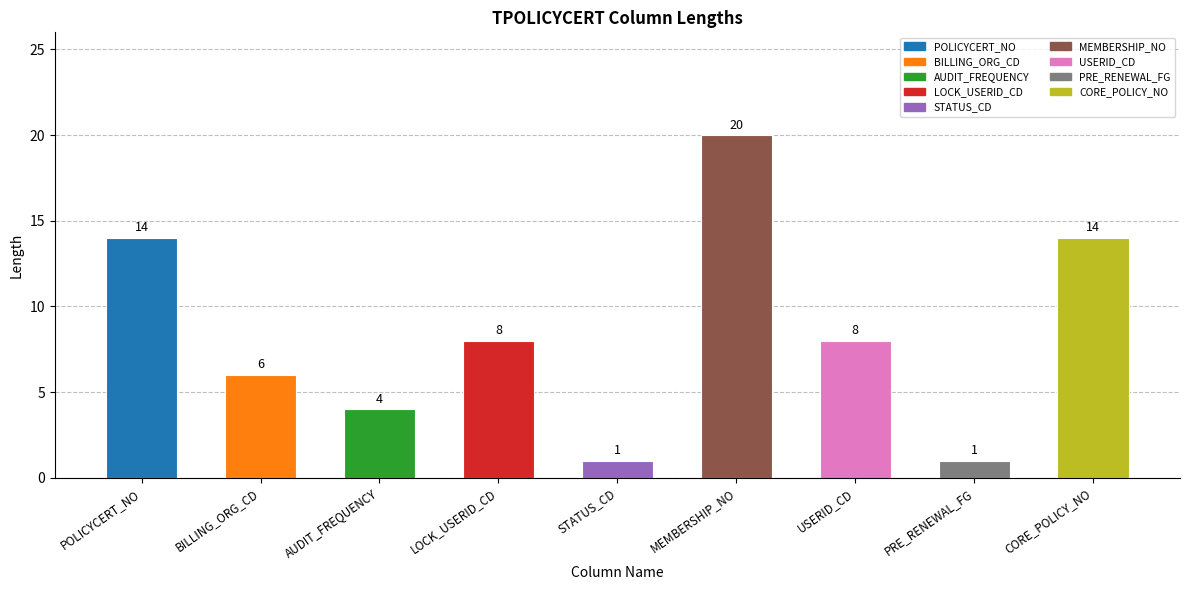

What is the maximum value shown in the chart?

20